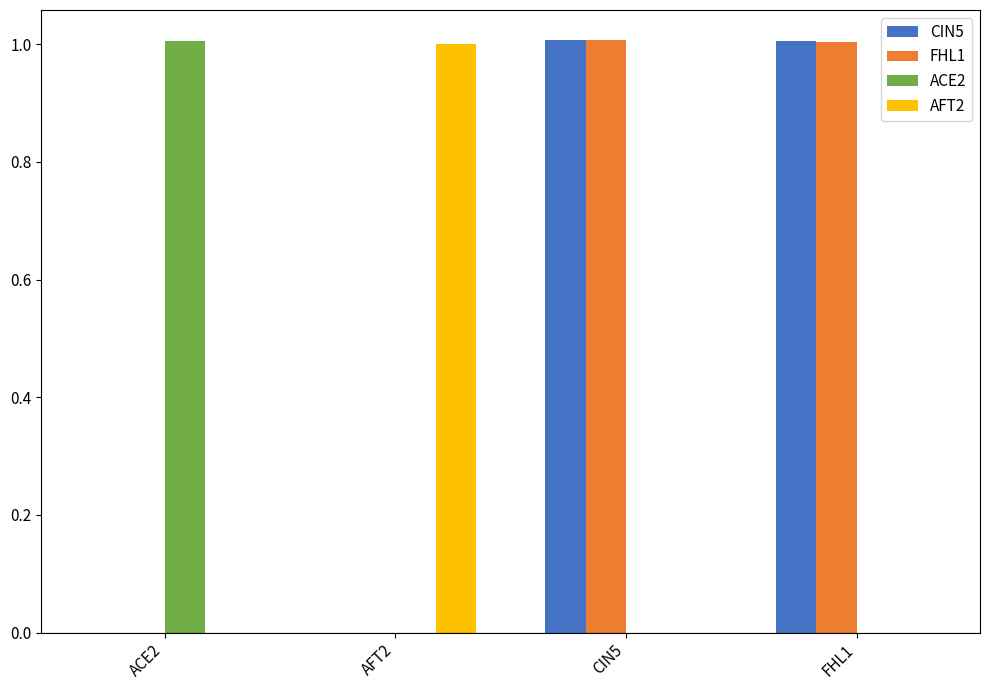

What is the difference between the FHL1 values at ACE2 and FHL1?

1.0